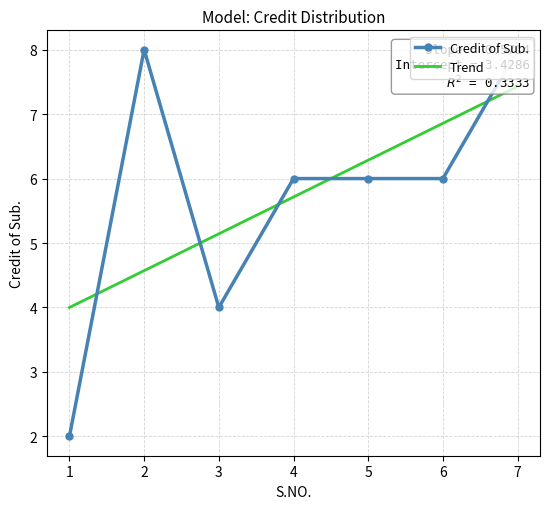

What is the value of the 3rd point from the left?

4